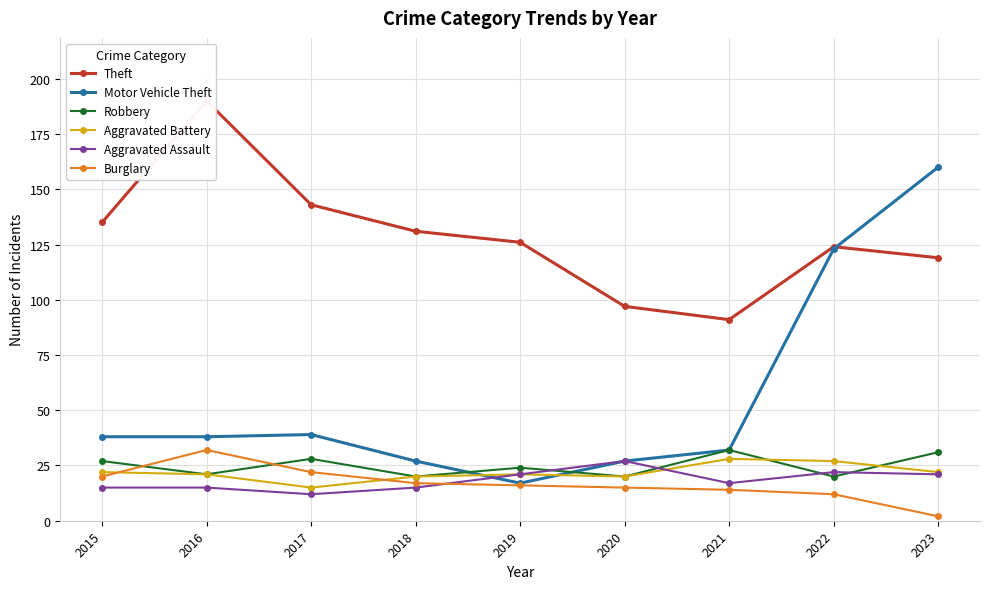

Between 2019 and 2017, which is larger?

2017